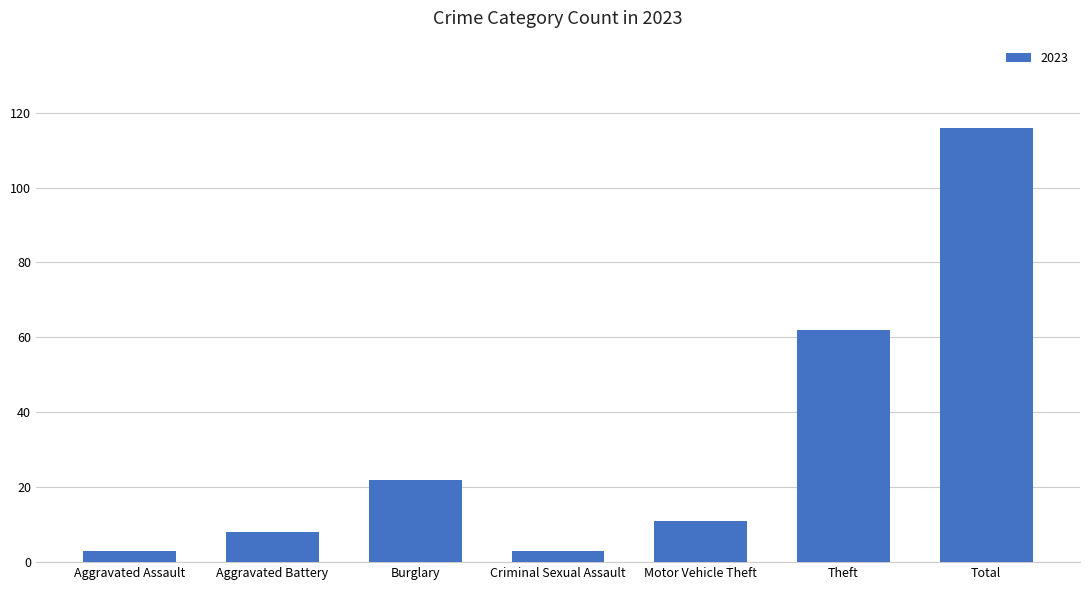

What is the smallest value displayed?

3